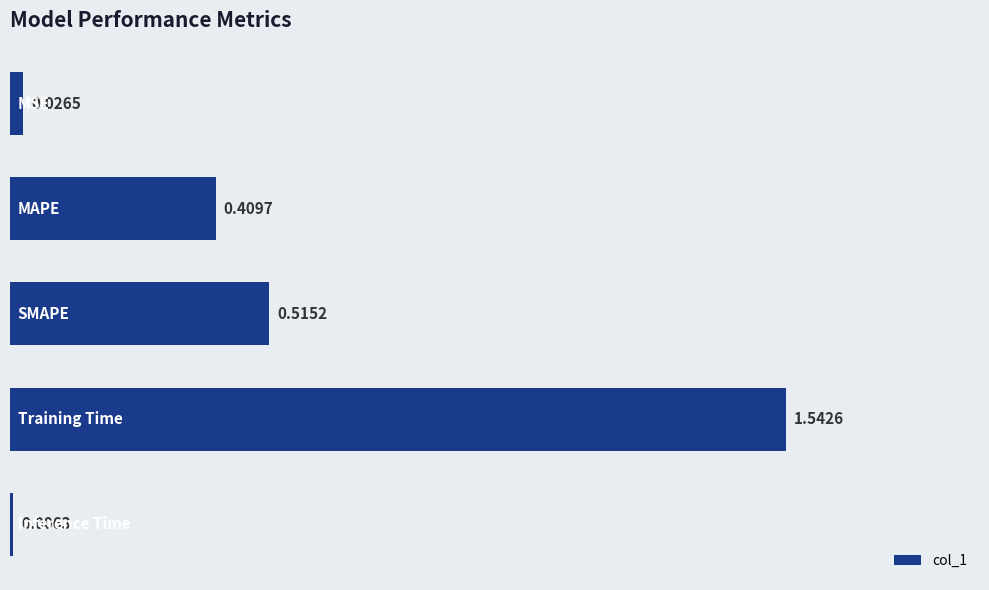

What is the sum of all values?

2.5